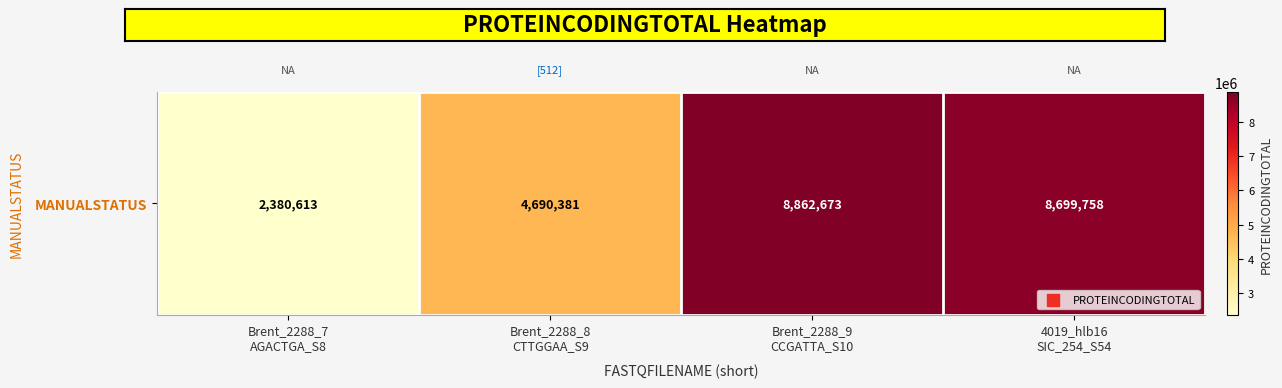

The chart shows a value of 3899261 at Brent_2288_7
AGACTGA_S8. True or false?

False